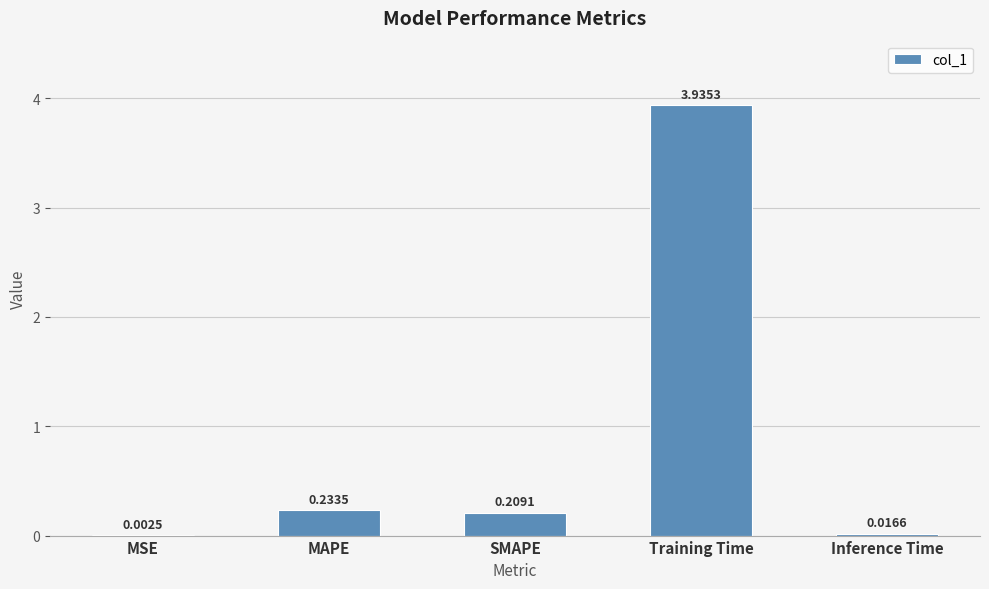

What is the sum of all values?

4.4